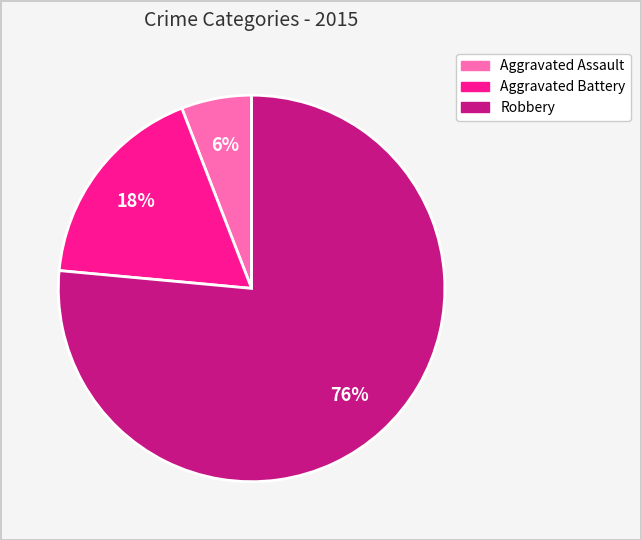

Between Aggravated Battery and Robbery, which is larger?

Robbery